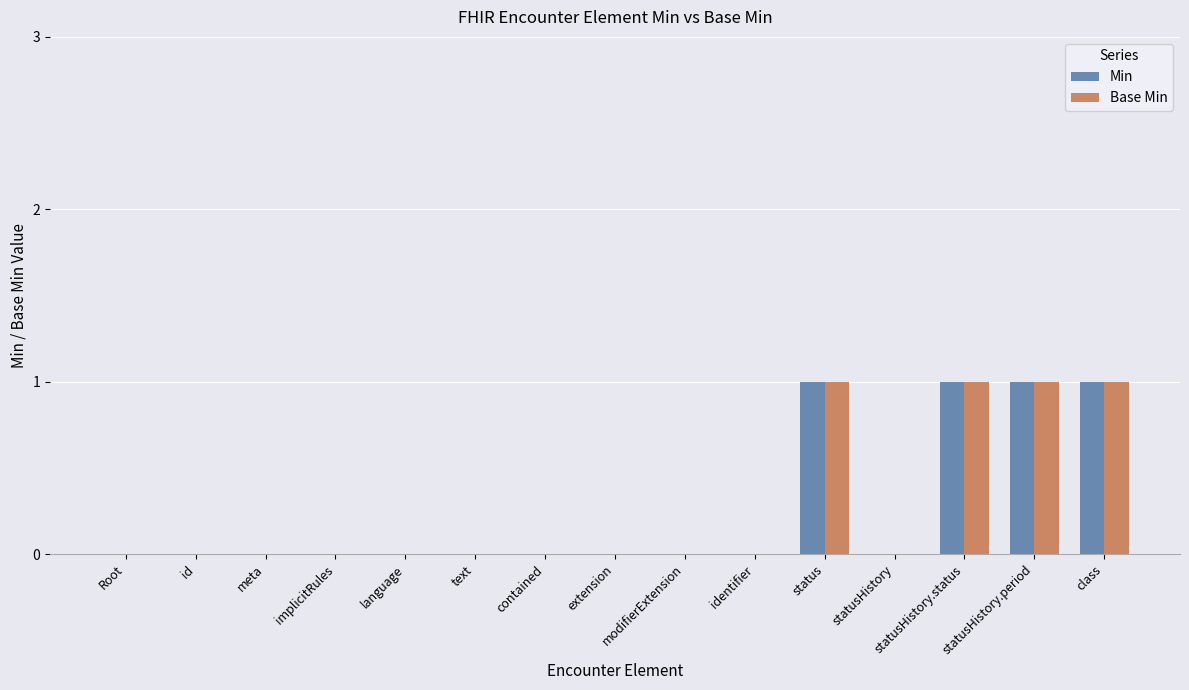

True or false: Base Min has a value of 0 at contained.

True